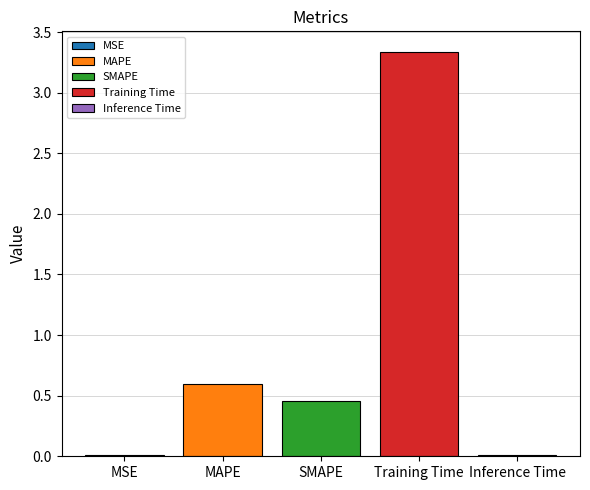

The value of MAPE at SMAPE is 0.6. True or false?

True